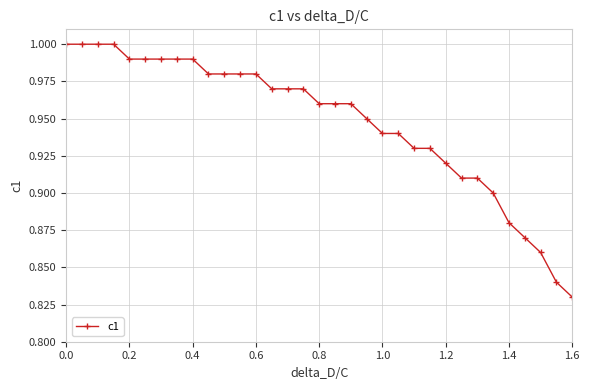

How many series are shown in this chart?

1